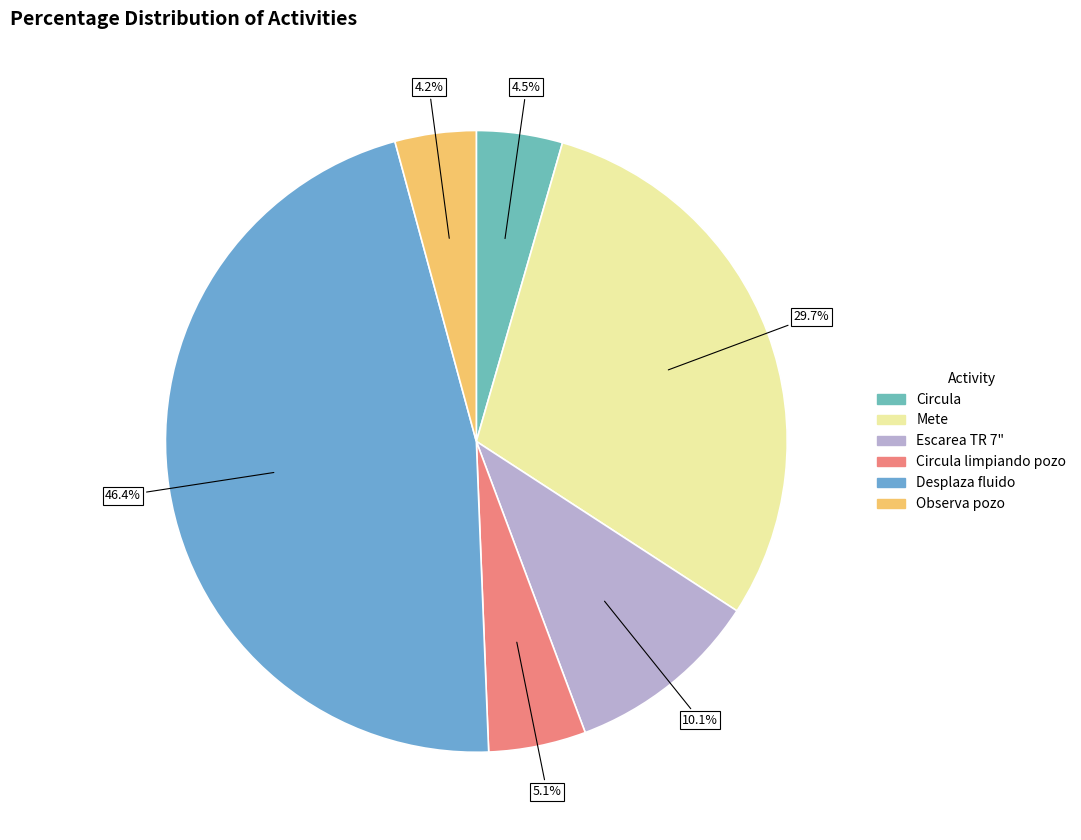

Which slice is the largest?

Desplaza fluido